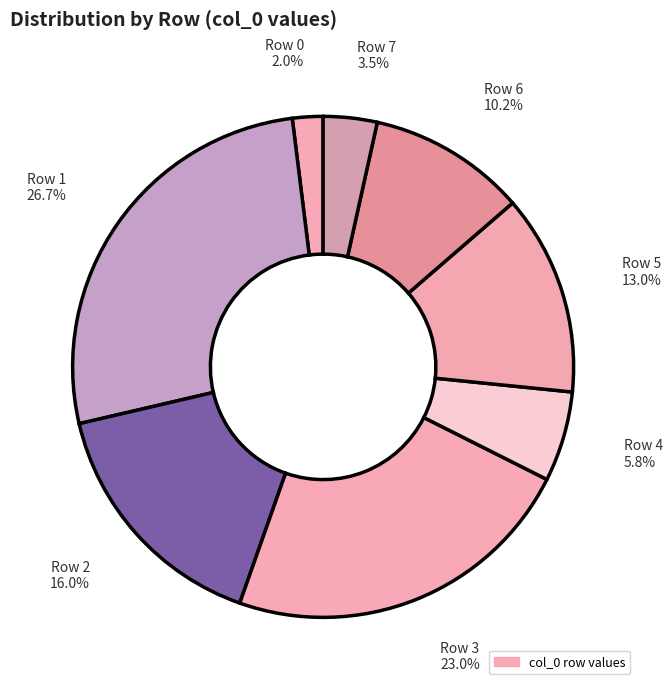

Do Row 3 and Row 2 together represent more than half of the pie?

No